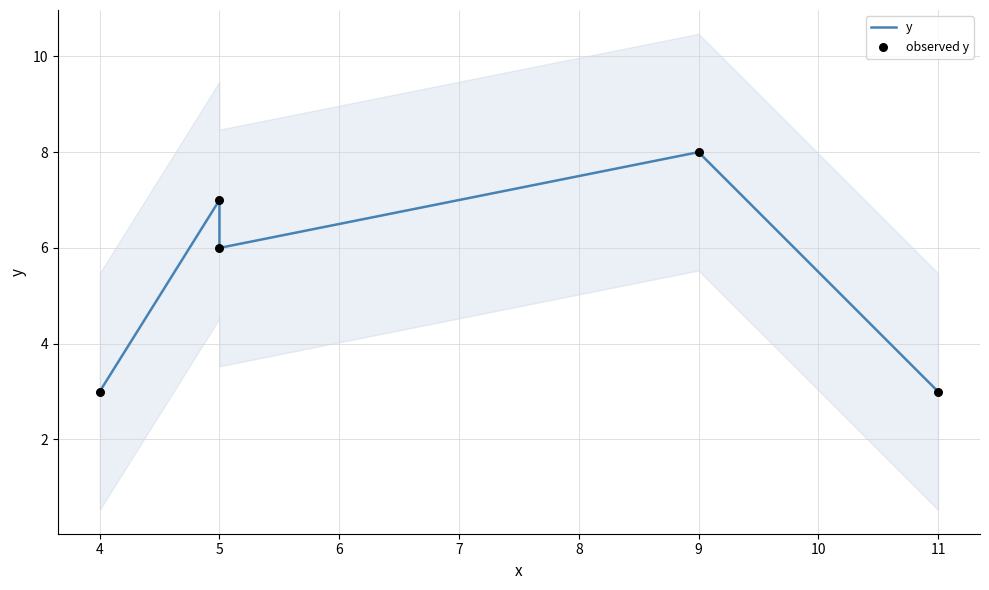

Which series contains the highest Y value?

y